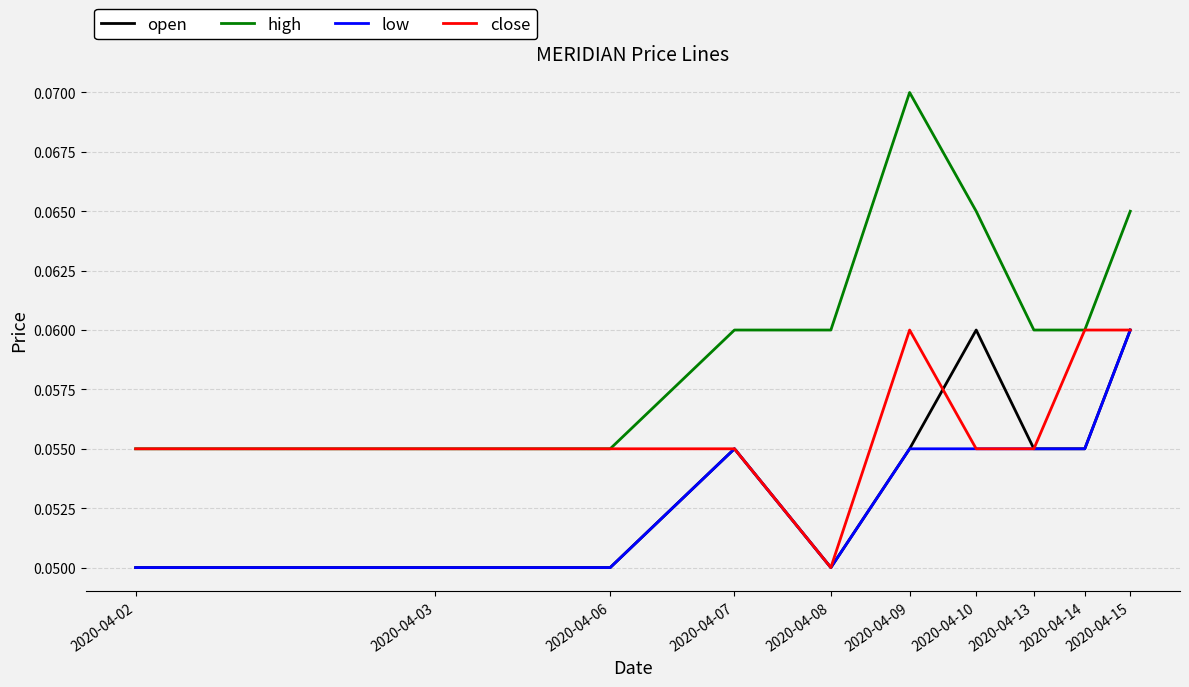

How many lines are shown in the chart?

4